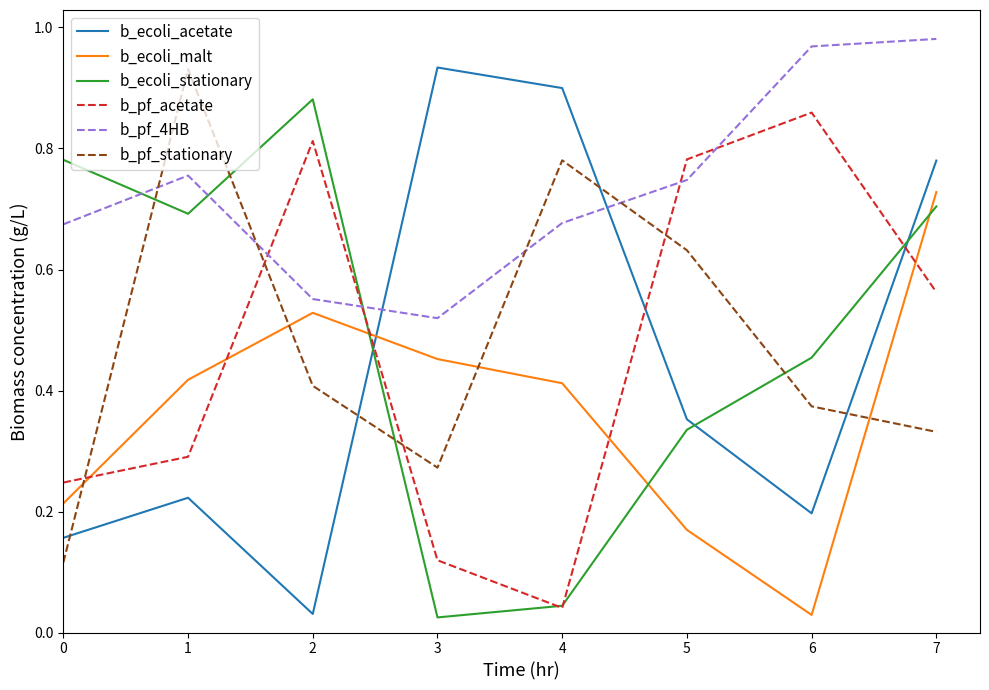

At how many categories does at least one series exceed 0?

8